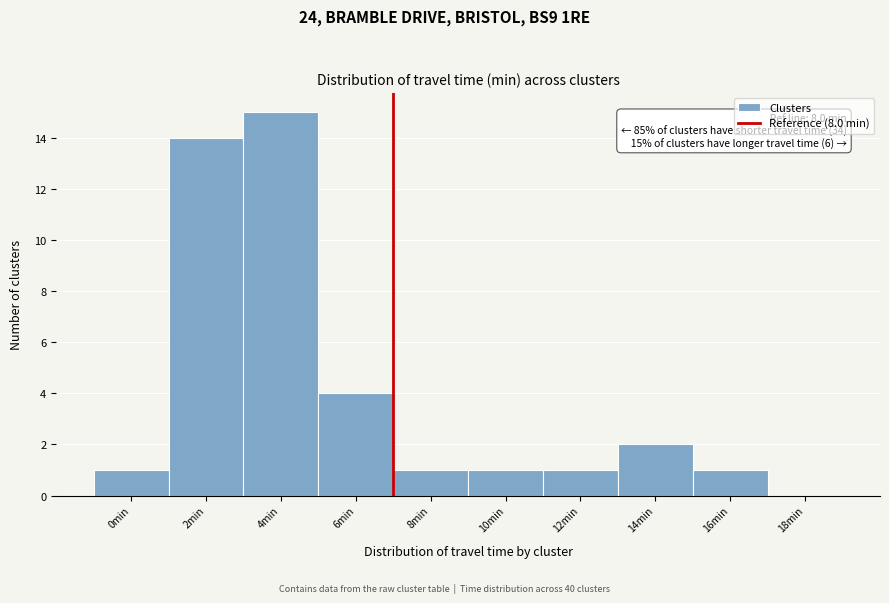

Reading left to right, transcribe all the data shown in this chart.

0min=1	2min=14	4min=15	6min=4	8min=1	10min=1	12min=1	14min=2	16min=1	18min=0